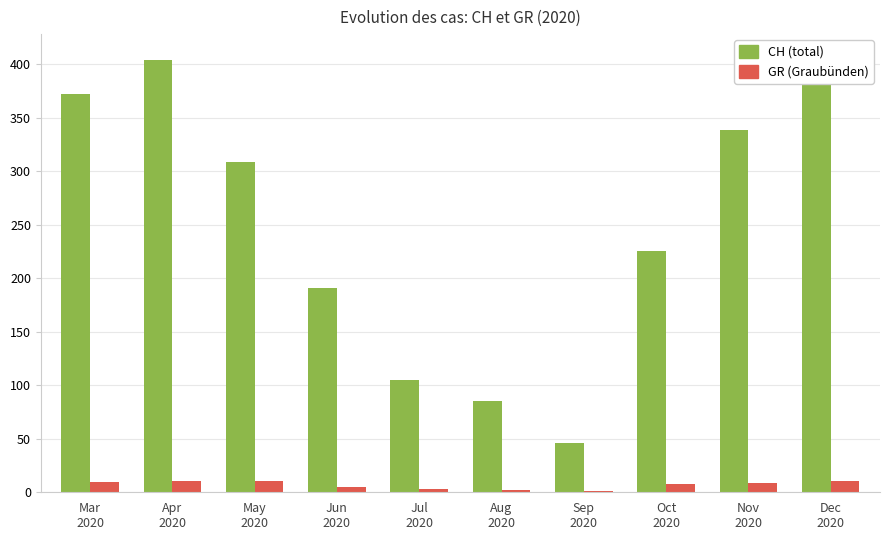

Where does the GR series first go above 9?

Mar
2020